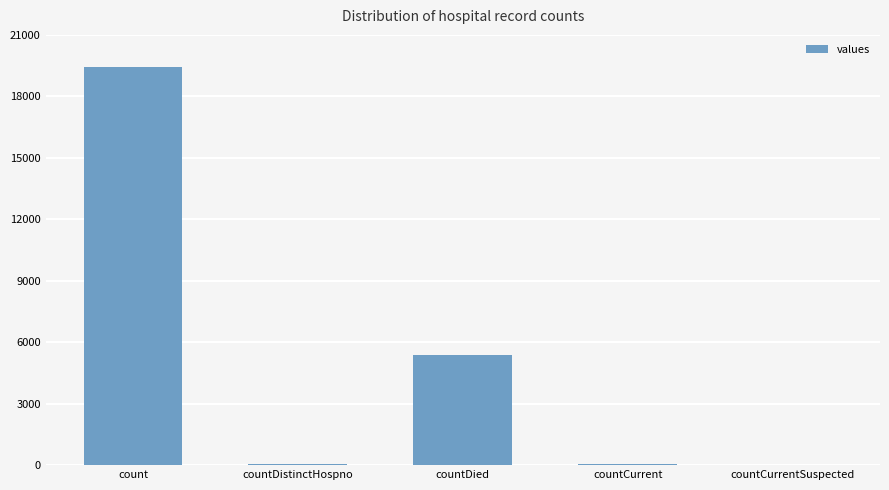

What is the sum of the values at countDied and count?

24777